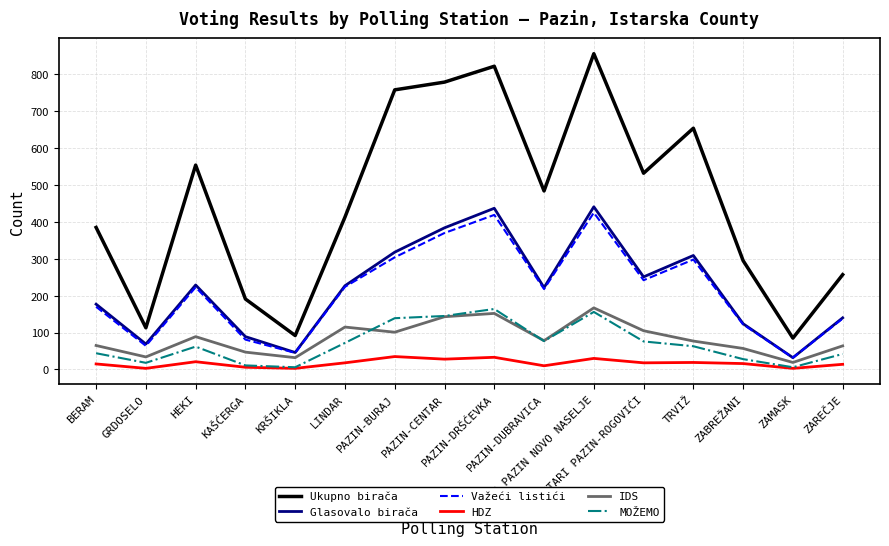

Which series has the largest range (max minus min)?

Ukupno birača